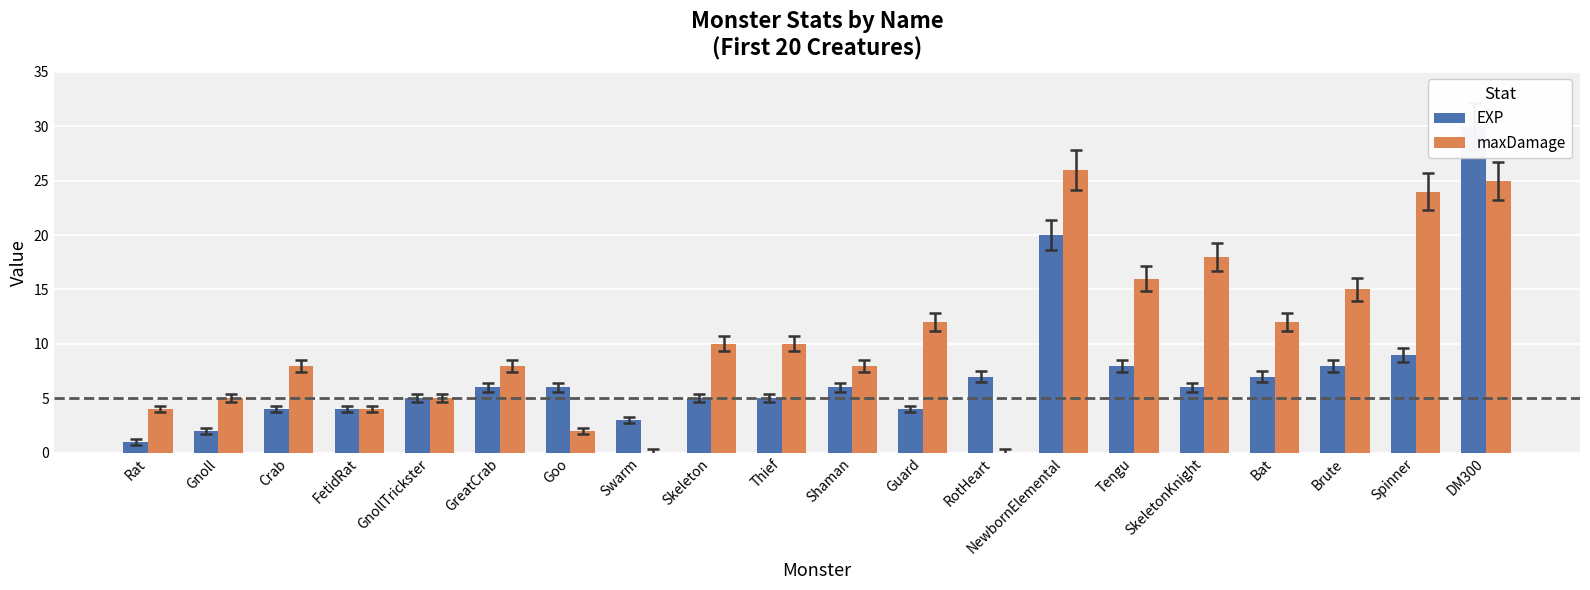

The value of maxDamage at GreatCrab is 13. True or false?

False